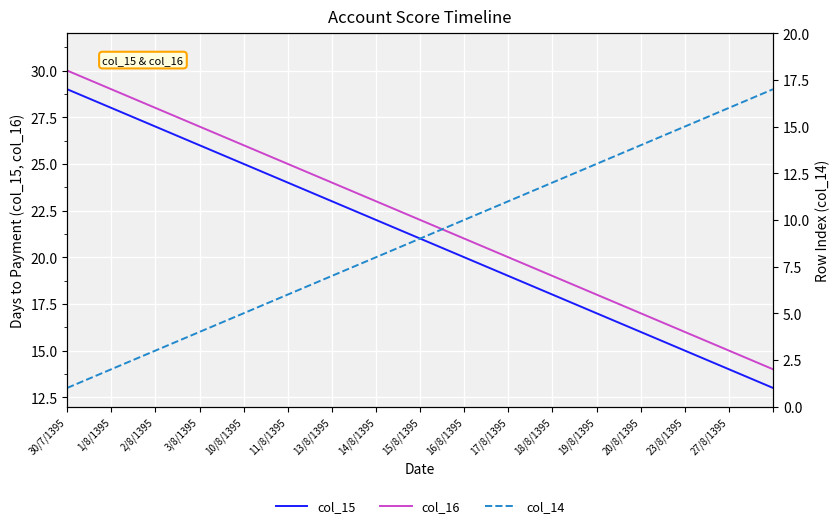

What is the sum of the col_16 values at 1/8/1395 and 16/8/1395?

50